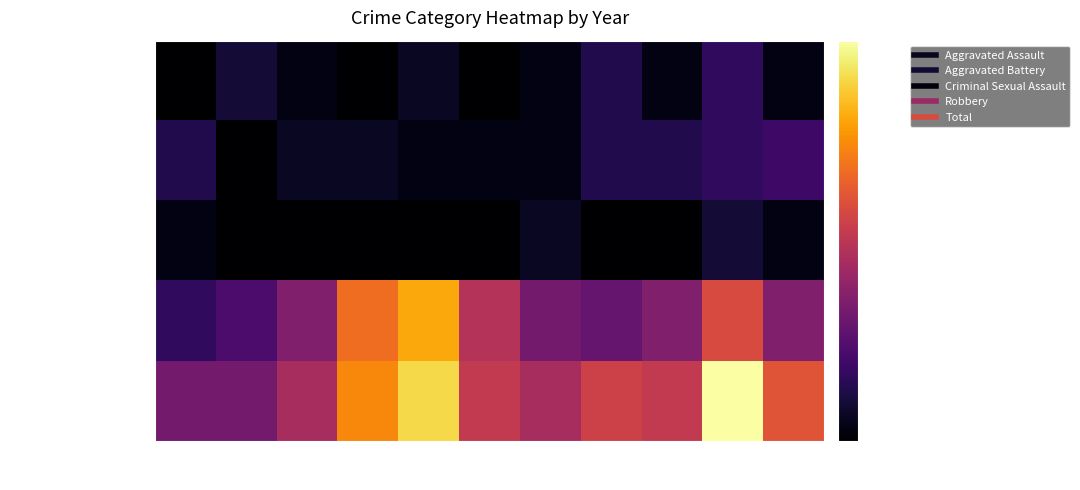

Which series has the widest spread of values?

Total